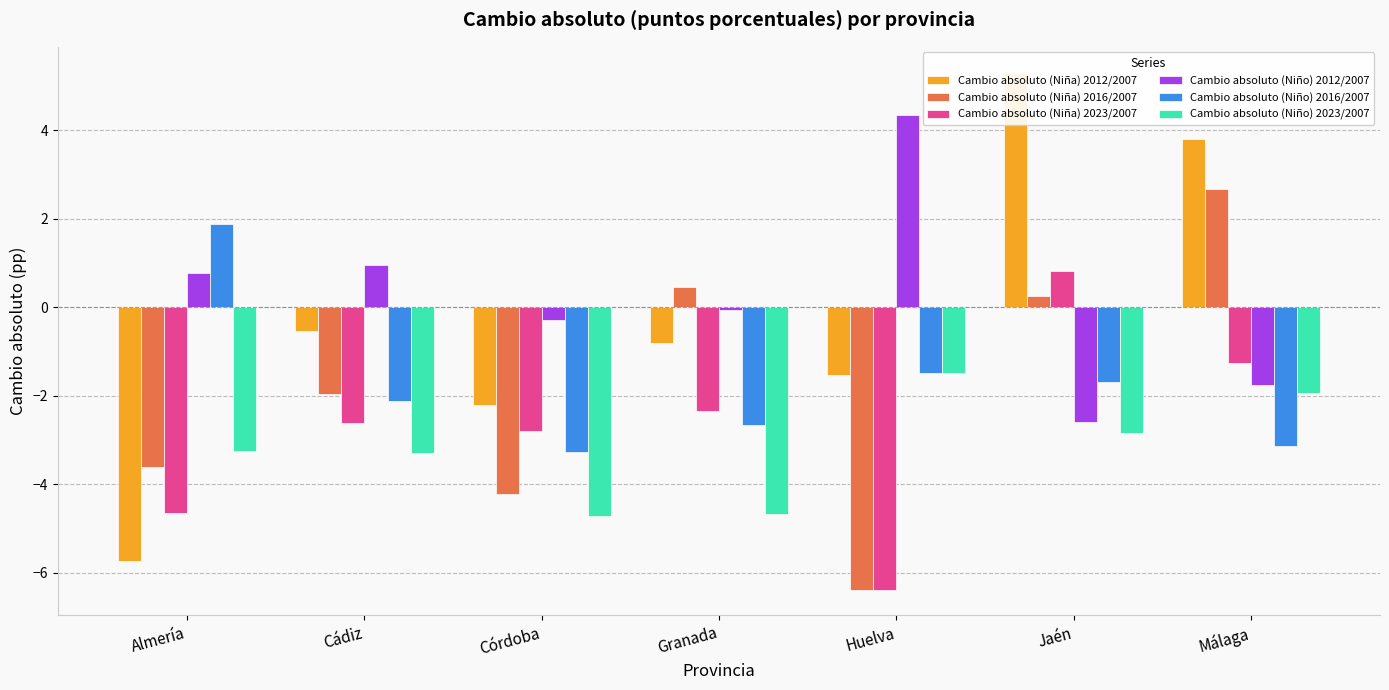

What is the label of the 6th bar from the right?

Cádiz